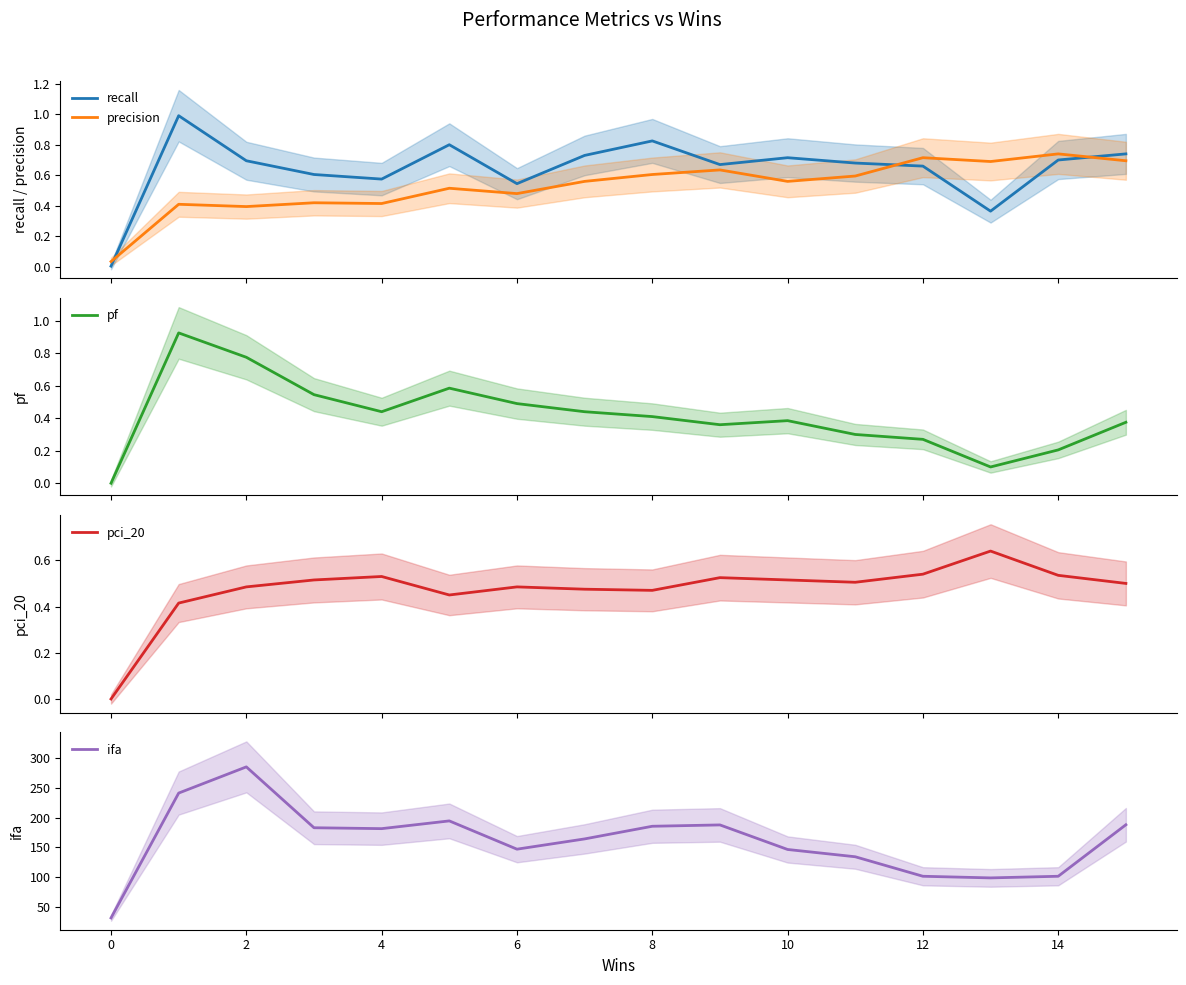

Between 12 and 15, which series saw the biggest shift?

ifa